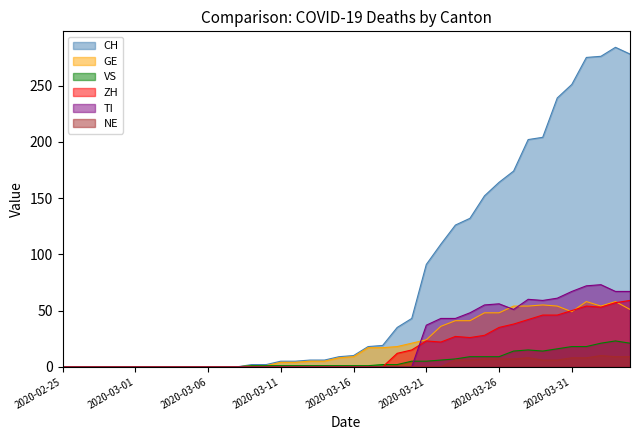

Which series changed the most between 2020-03-01 and 2020-03-11?

CH